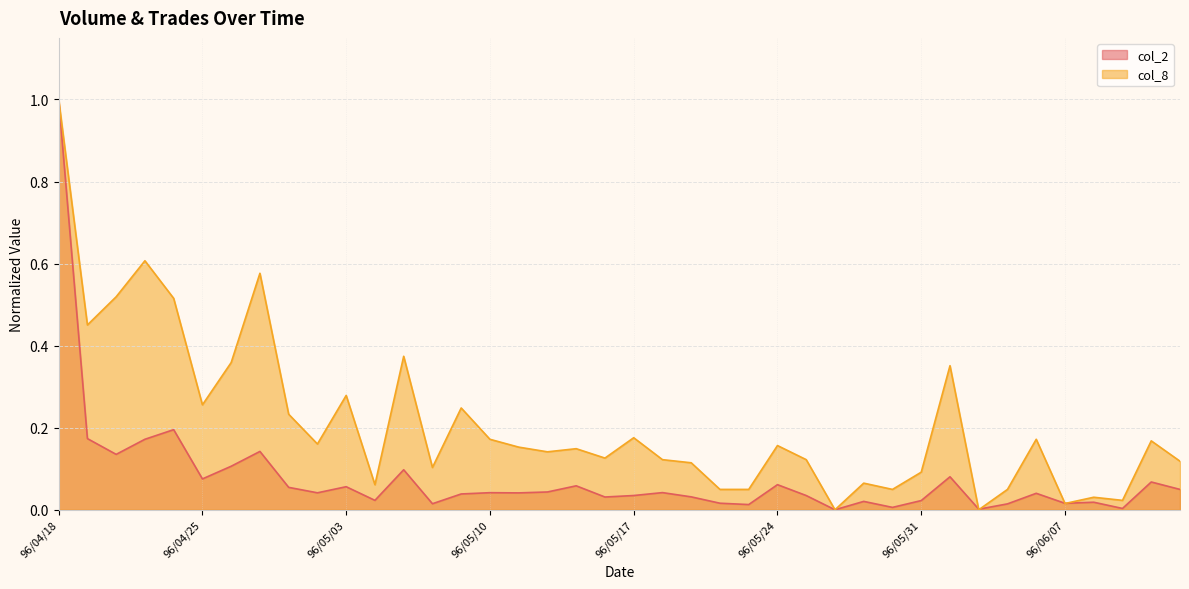

Which series ends up on top after the final intersection of col_2 and col_8?

col_8